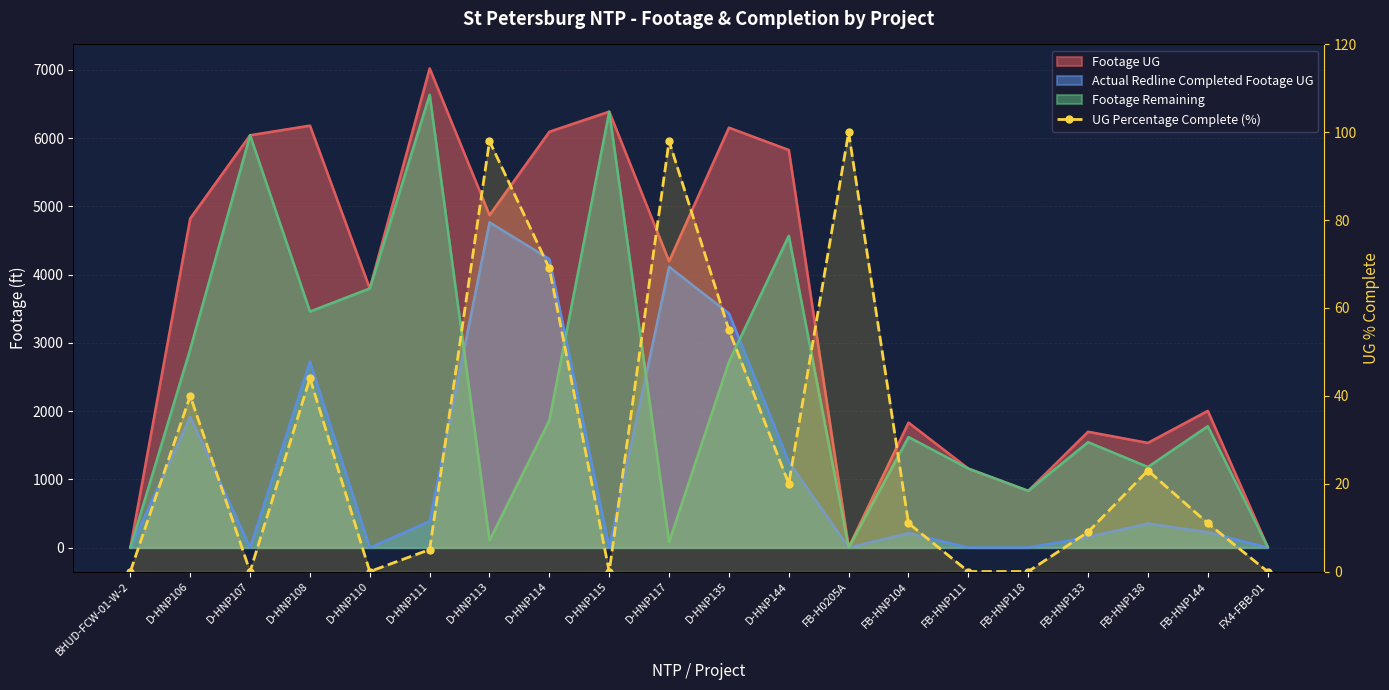

At which category does the data reach its first local peak?

D-HNP106